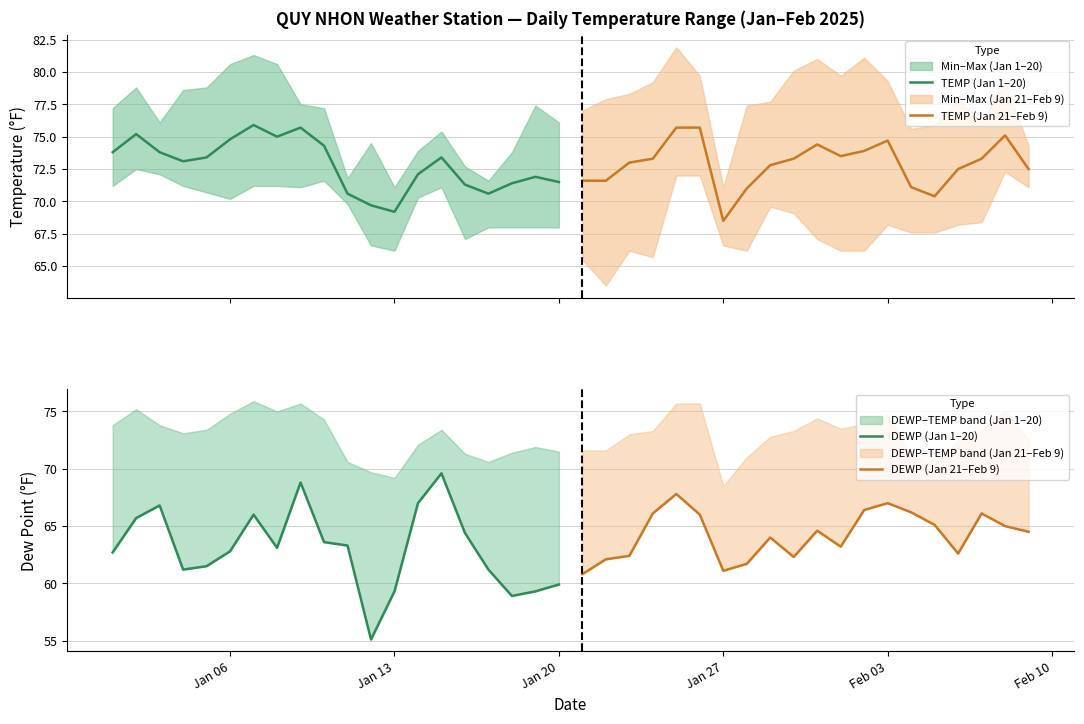

In TEMP (Jan 1–20), how many points are higher than both neighbors (excluding endpoints)?

5